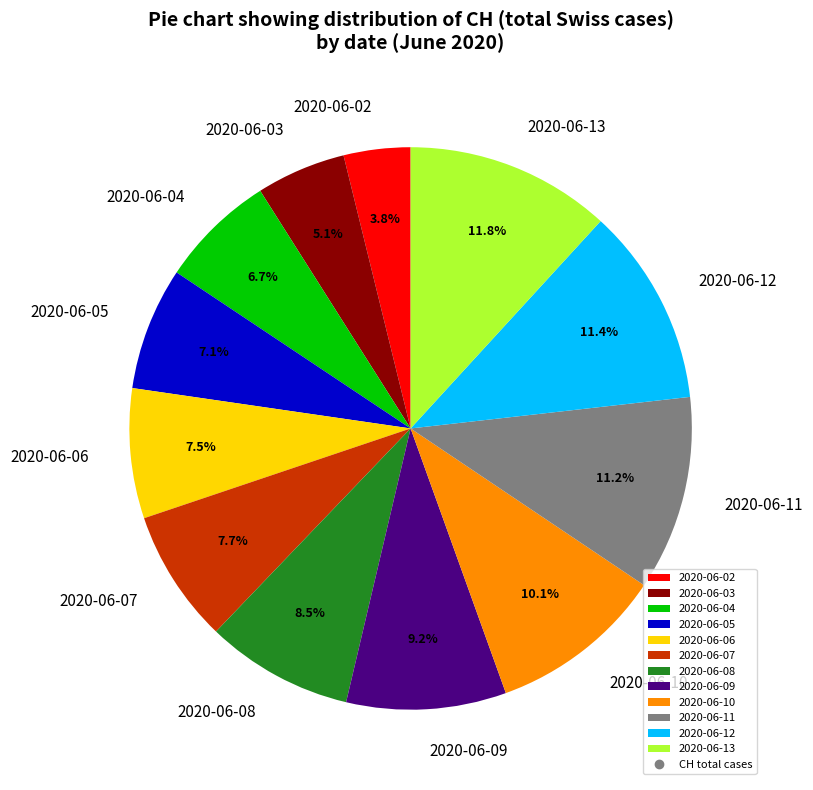

What is the ratio of the value at 2020-06-04 to the value at 2020-06-05?

0.9